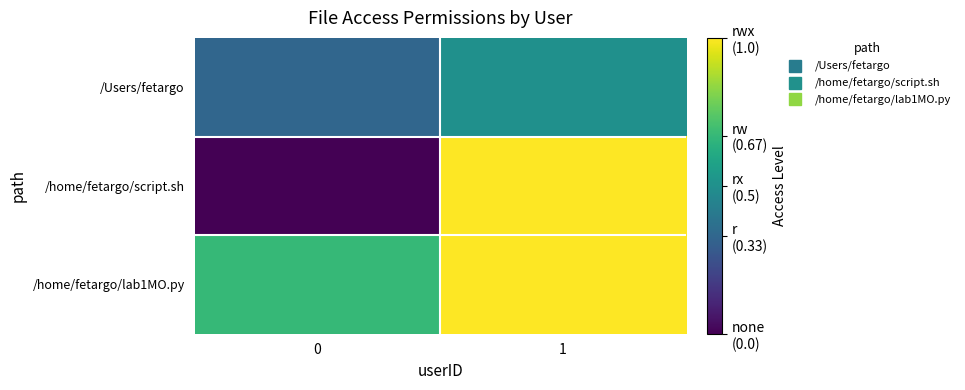

Rank the series by their maximum value, from highest to lowest.

/home/fetargo/script.sh, /home/fetargo/lab1MO.py, /Users/fetargo